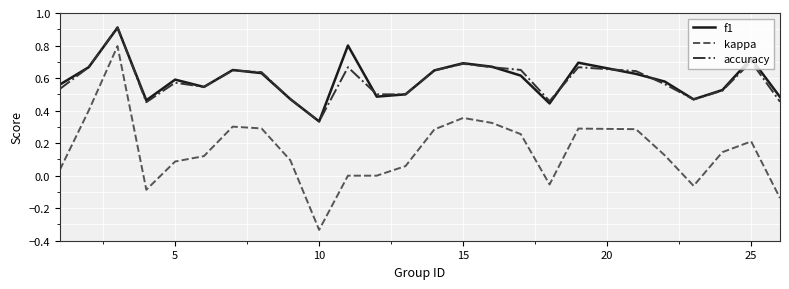

True or false: accuracy and kappa intersect in this chart.

False